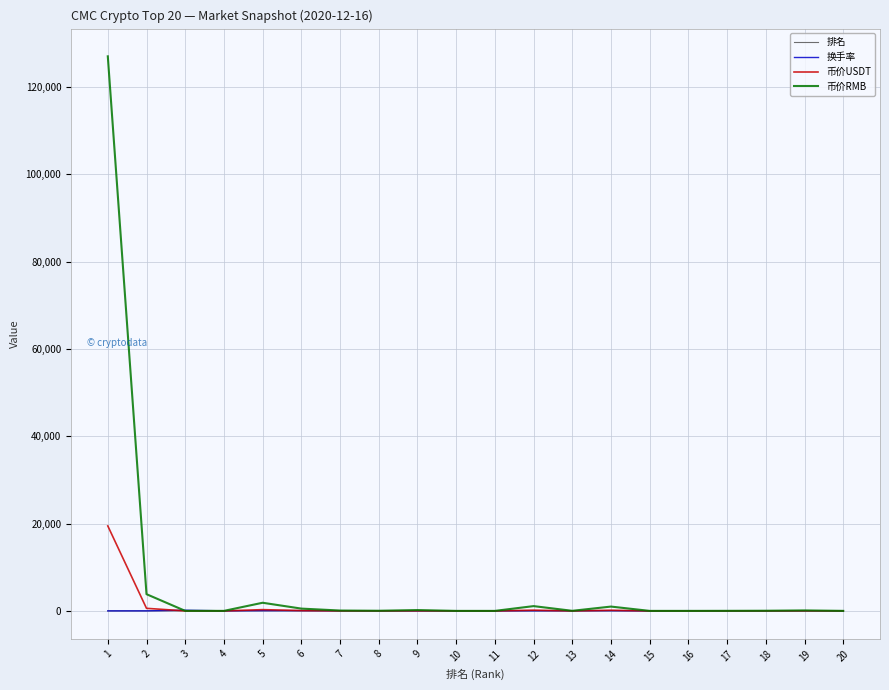

What is the total value across all series at 15?

19.1